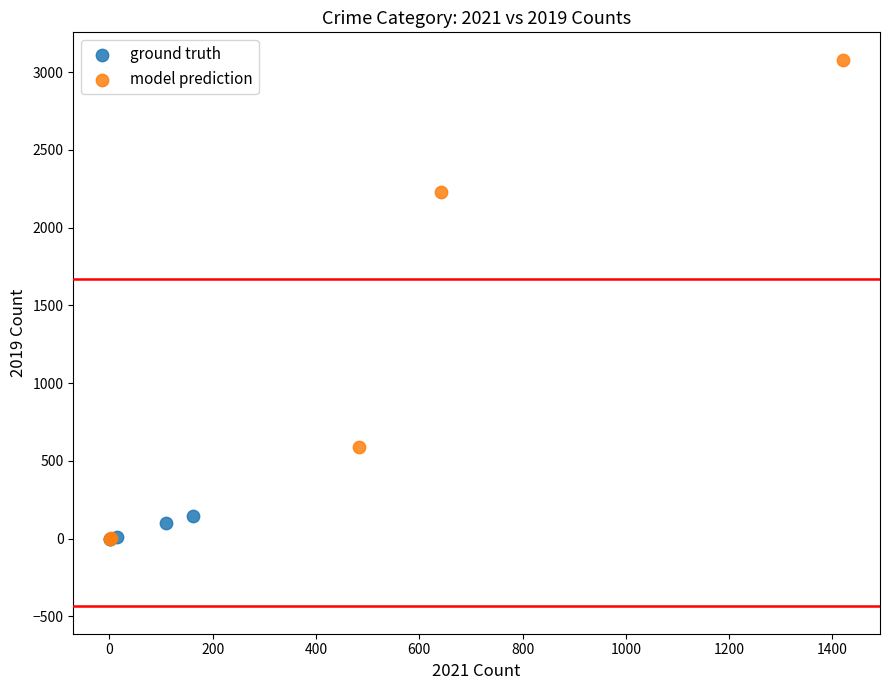

Which series reaches the maximum Y coordinate?

model prediction